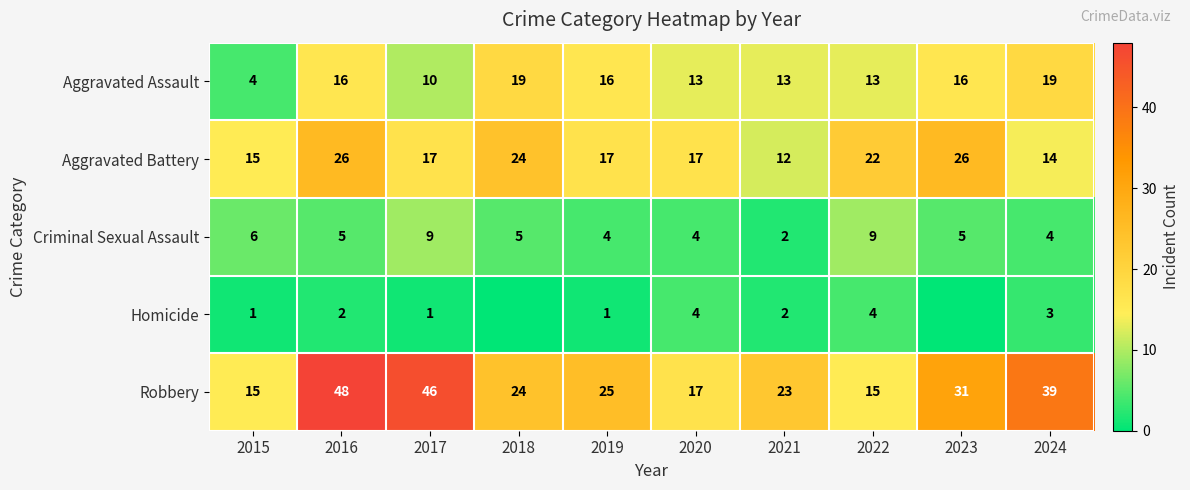

What is the sum of the Aggravated Assault values at 2019 and 2021?

29